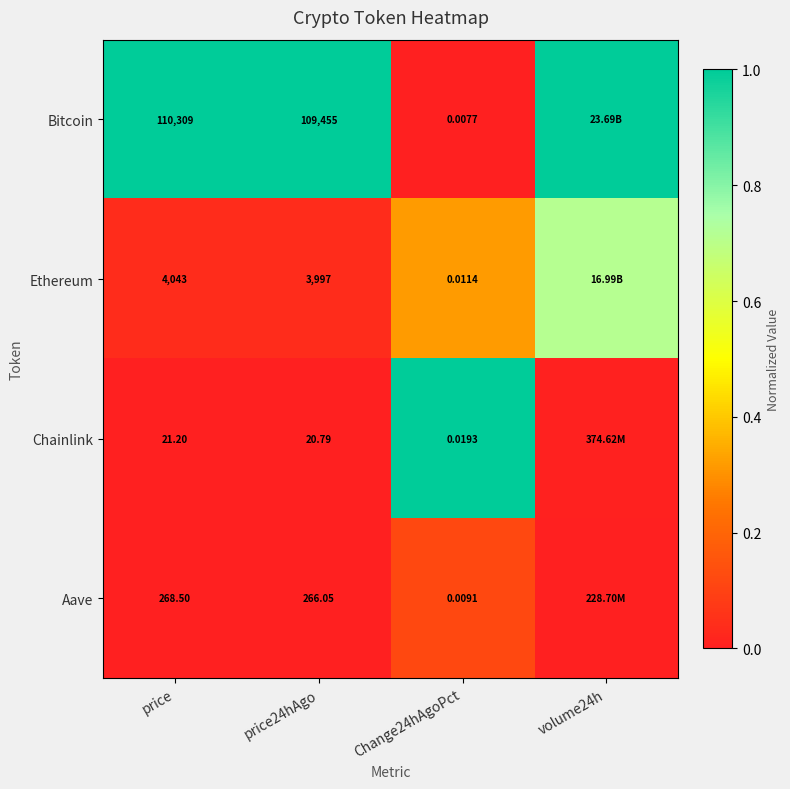

At price24hAgo, list the series in order from smallest to largest.

Chainlink, Aave, Ethereum, Bitcoin